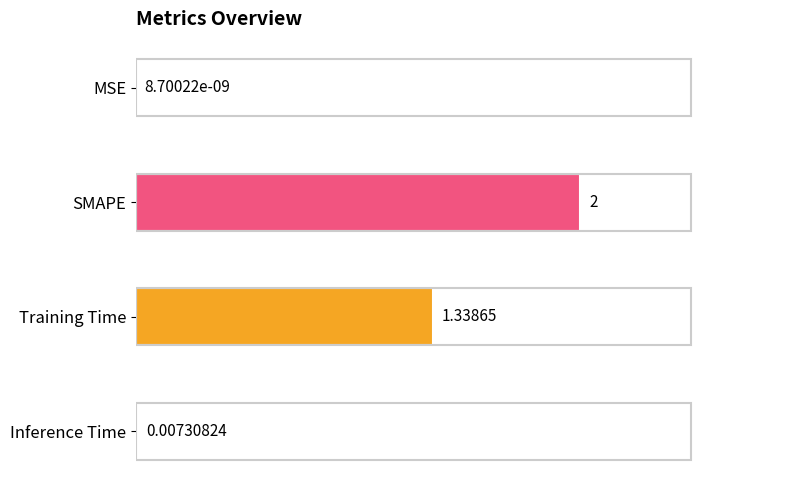

Which label corresponds to the largest value in the chart?

SMAPE